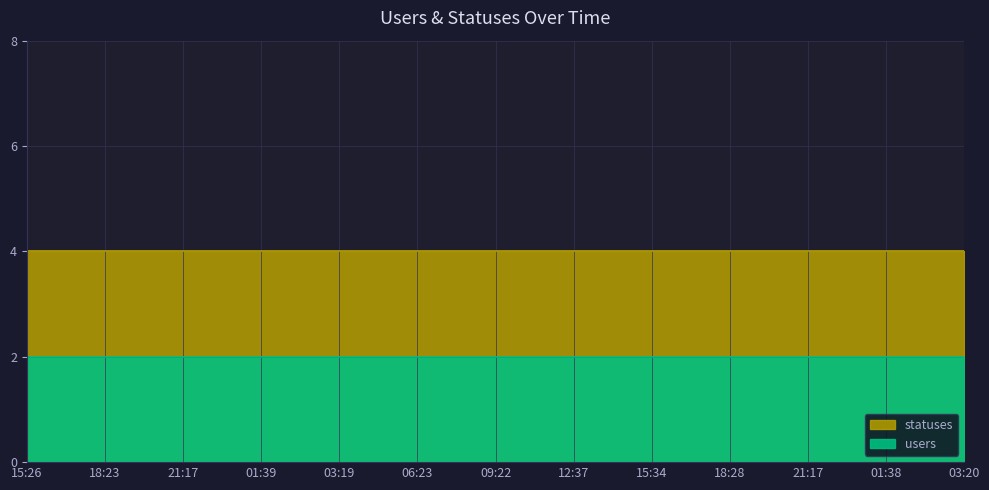

What are all the series names shown in the legend?

users, statuses